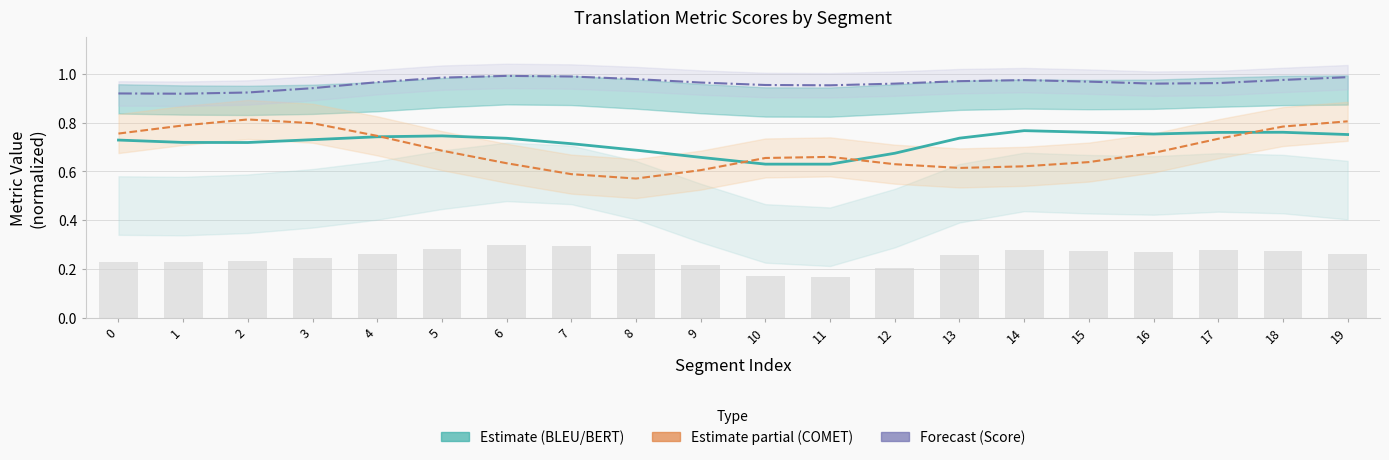

The value of metric_COMET_src at 18 is 0.5. True or false?

False